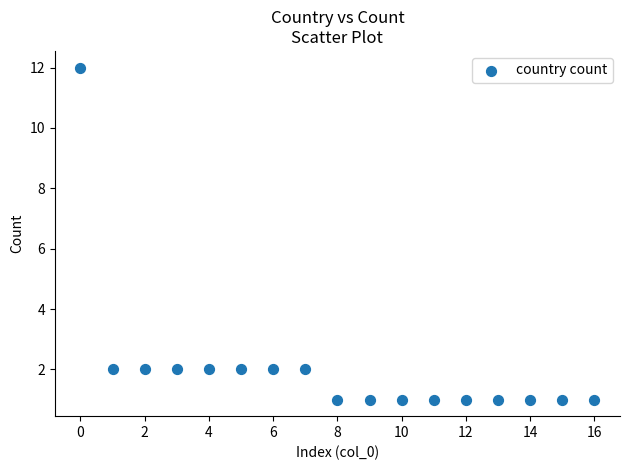

How many points are shown in the scatter plot?

17